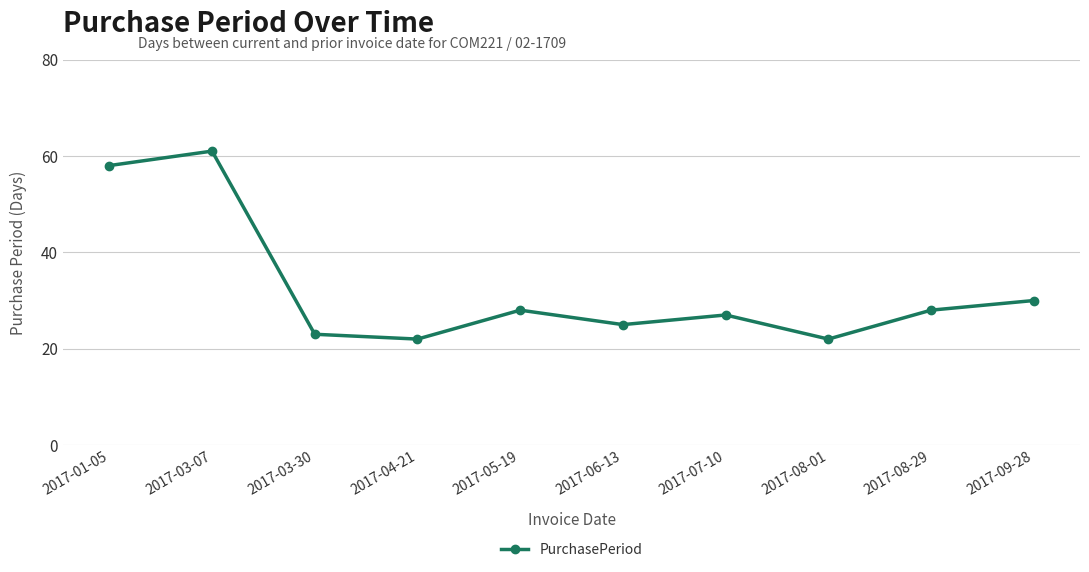

Is it true that the value at 2017-07-10 is 9?

False